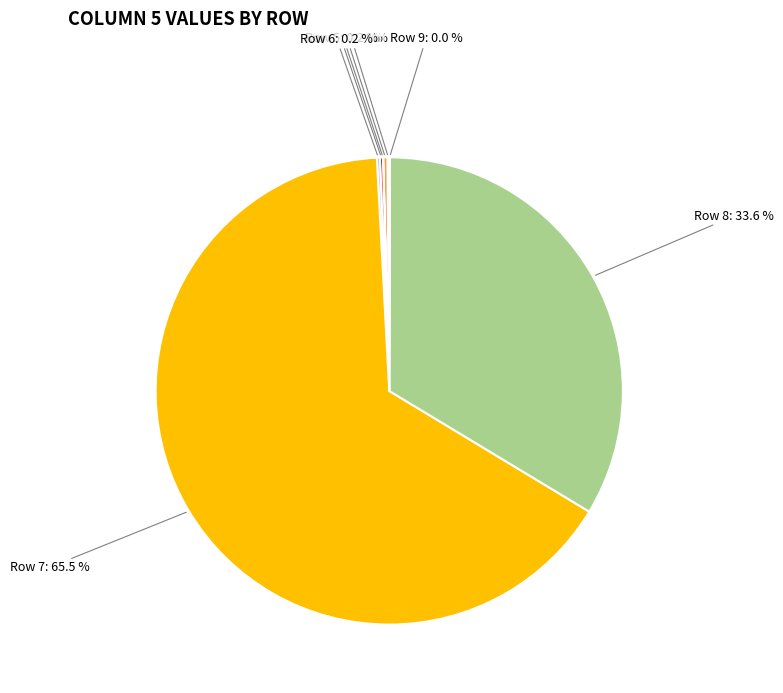

Is there any slice that represents more than half of the pie?

Yes